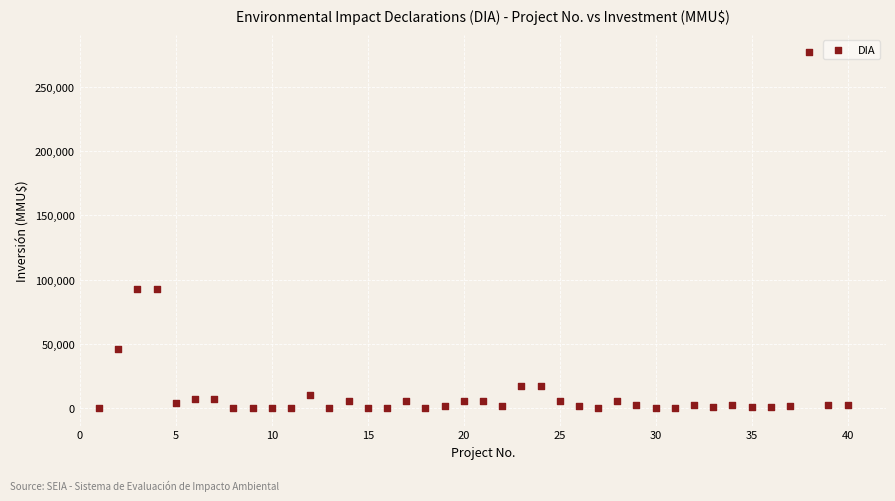

What is the range of X values (max minus min)?

39